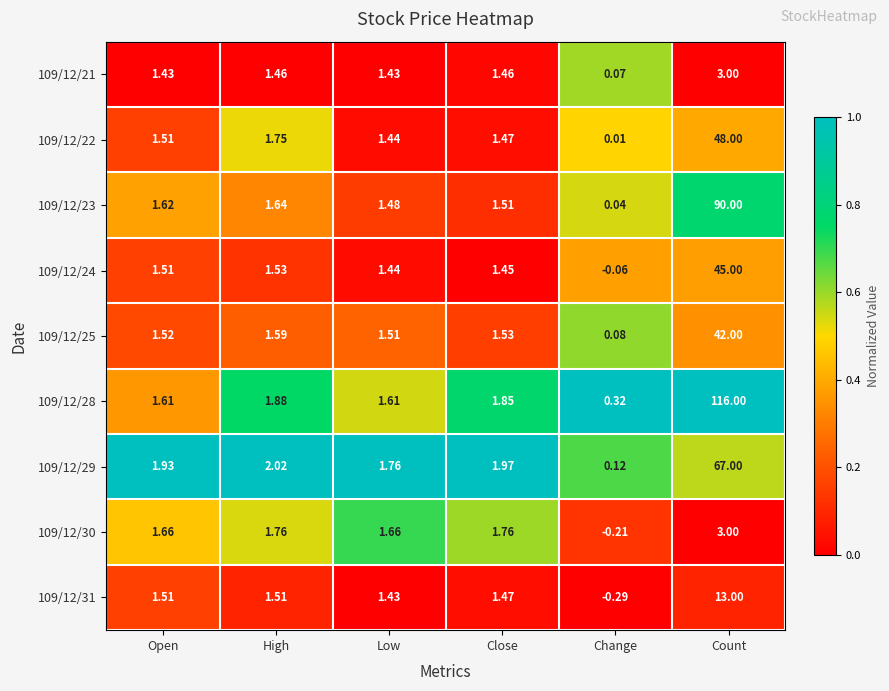

Count the number of data series in this chart.

9